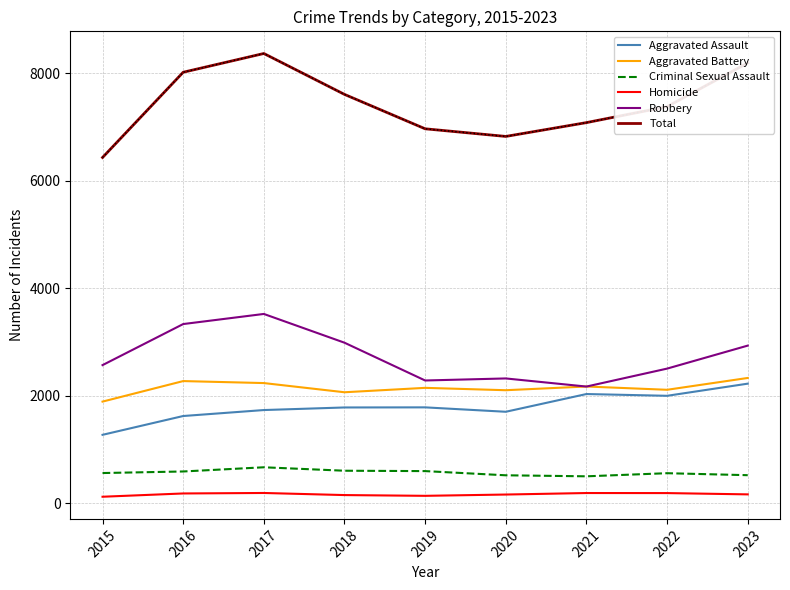

How many lines are shown in the chart?

6